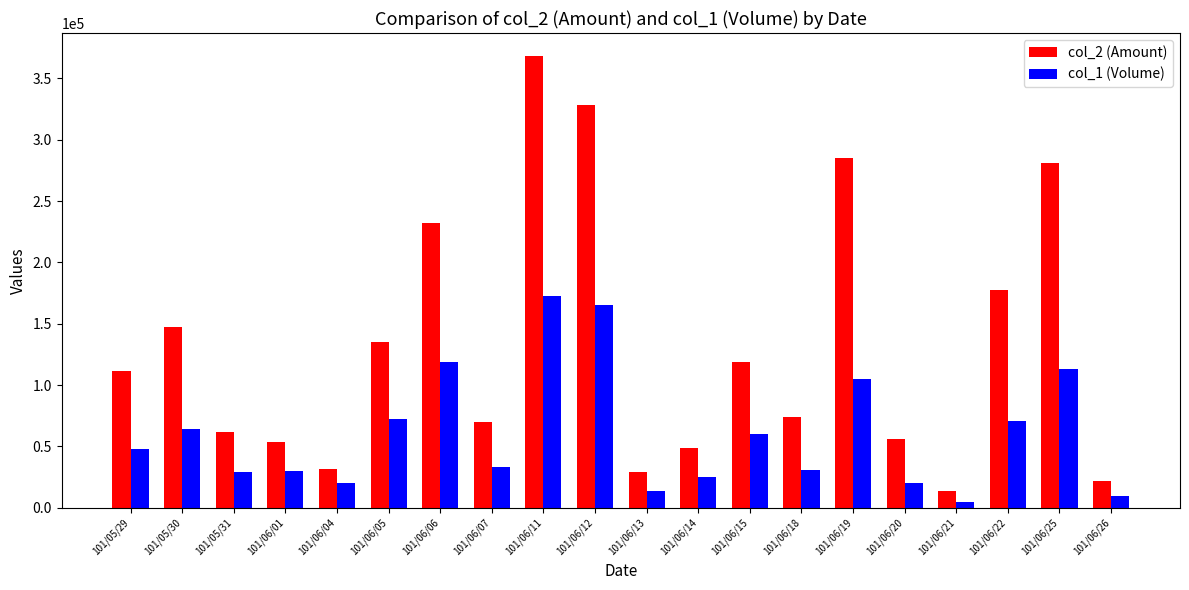

The value of col_1 (Volume) at 101/06/19 is 140397. True or false?

False